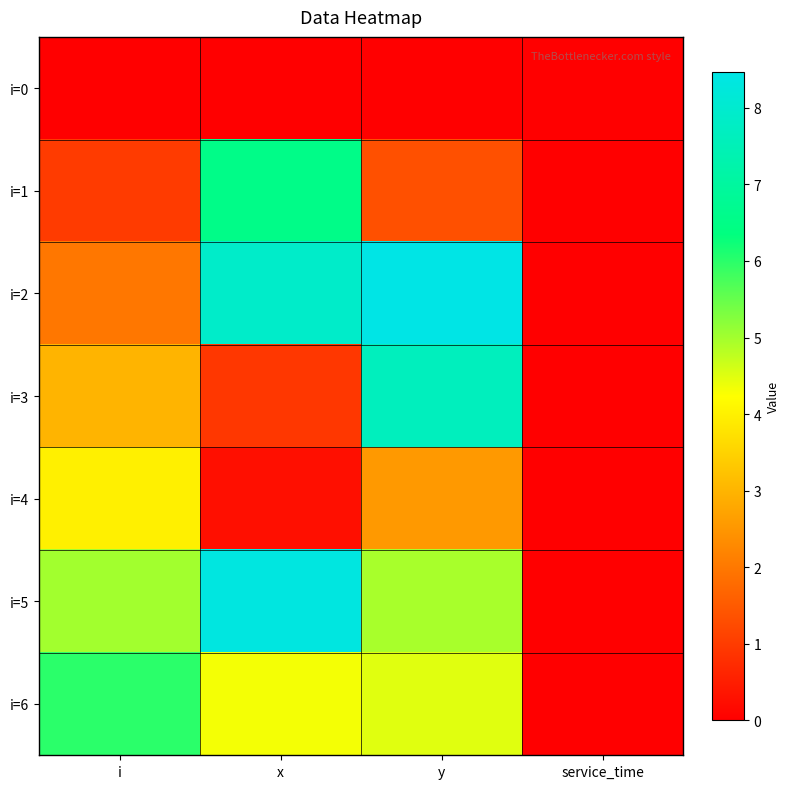

Which has a higher value, service_time or x?

service_time